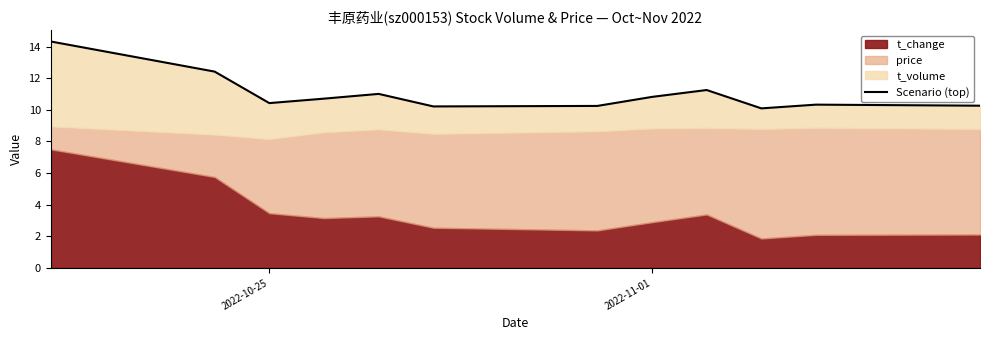

What is the greatest value displayed?

14.3